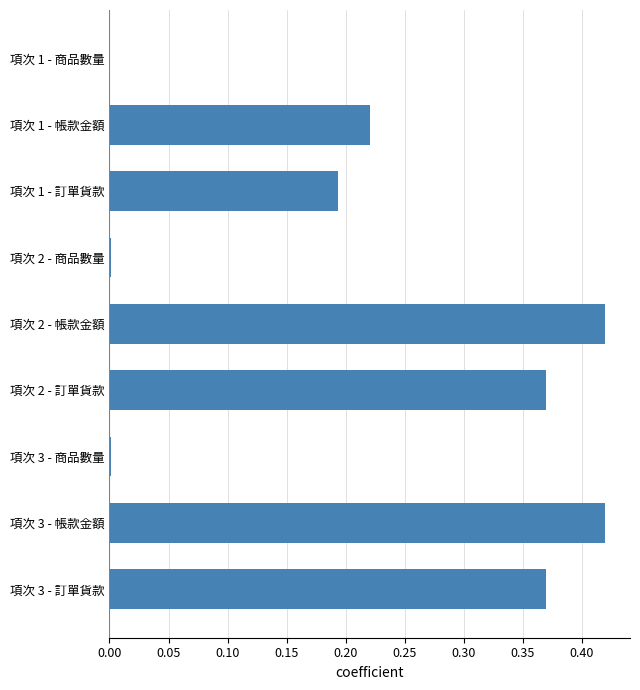

The value at 項次 3 - 商品數量 is 0.0. True or false?

True